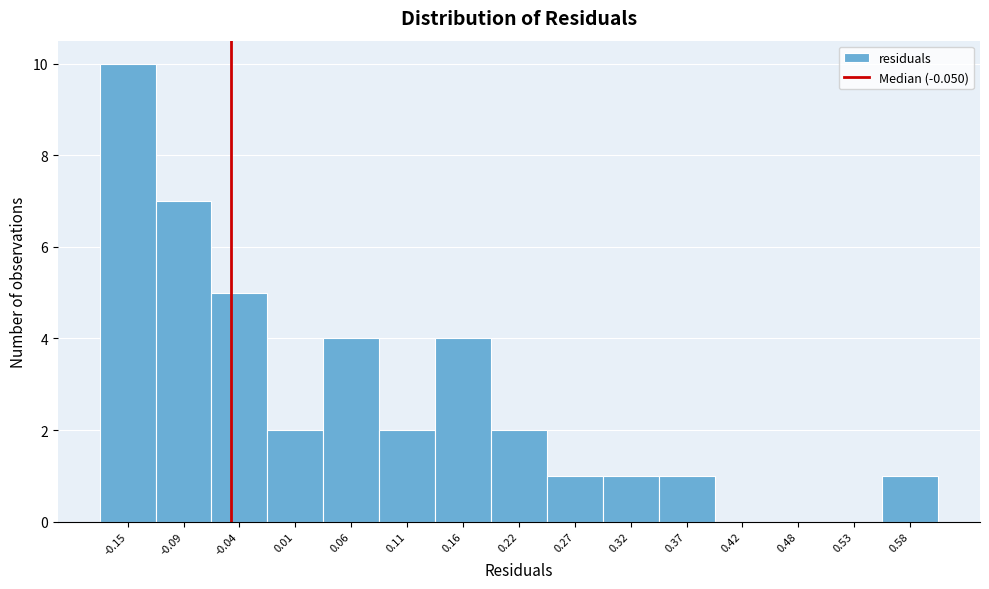

Reading left to right, list every bar in this chart as the range it spans on the x-axis followed by its height. Neither the bar edges nor the heights are printed on the chart, so give them approximately, as read against the axes.

-0.17 to -0.12: 10
-0.12 to -0.07: 7
-0.07 to -0.02: 5
-0.02 to 0.03: 2
0.03 to 0.09: 4
0.09 to 0.14: 2
0.14 to 0.19: 4
0.19 to 0.24: 2
0.24 to 0.29: 1
0.29 to 0.35: 1
0.35 to 0.40: 1
0.40 to 0.45: 0
0.45 to 0.50: 0
0.50 to 0.55: 0
0.55 to 0.61: 1